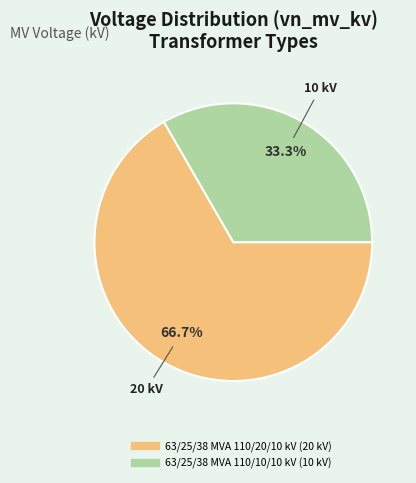

Is there a majority slice in this chart?

Yes